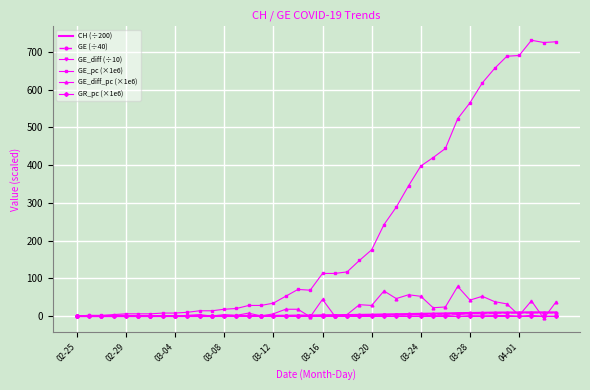

Which series has the largest total across all categories?

GE_pc (×1e6)